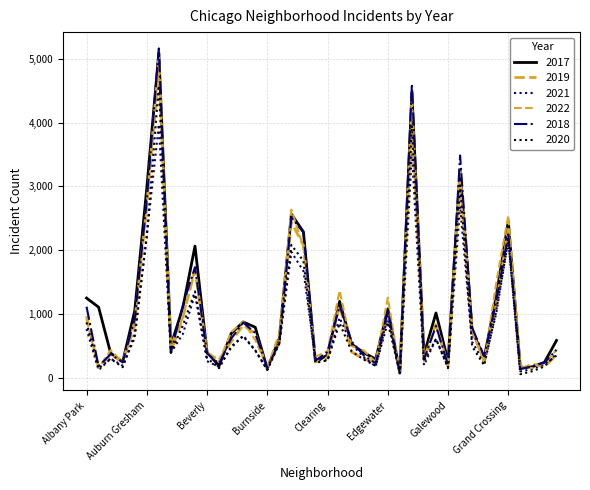

Does the chart display data point markers on the line(s)?

No